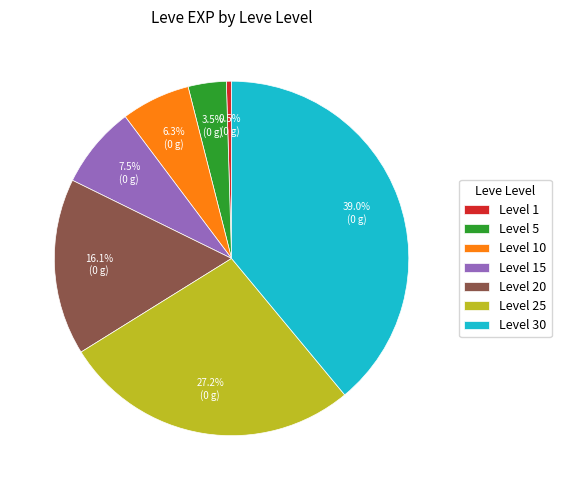

Which category has the smallest portion of the pie?

Level 1